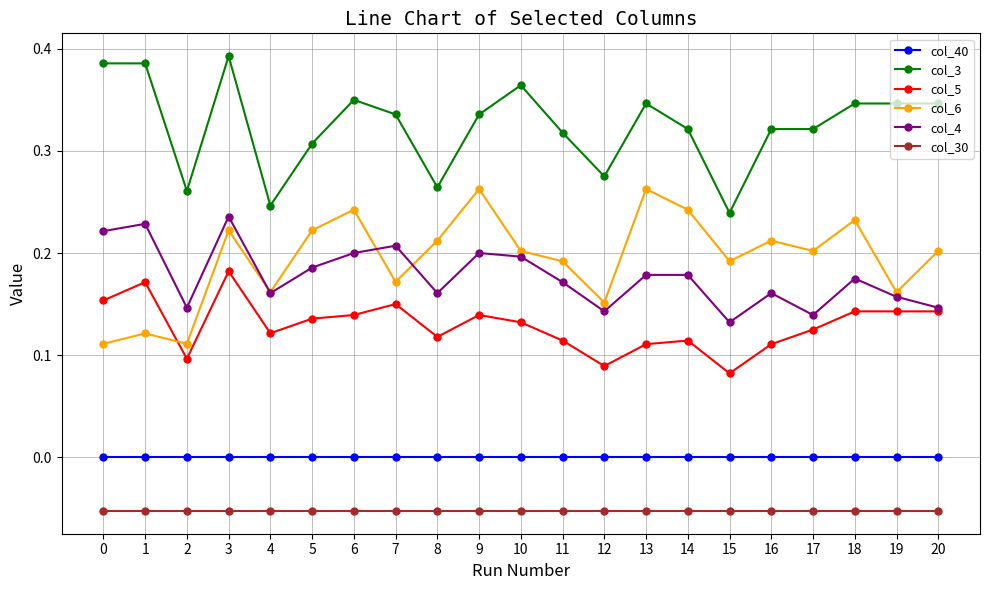

Rank the series at 3 from lowest to highest value.

col_30, col_40, col_5, col_6, col_4, col_3